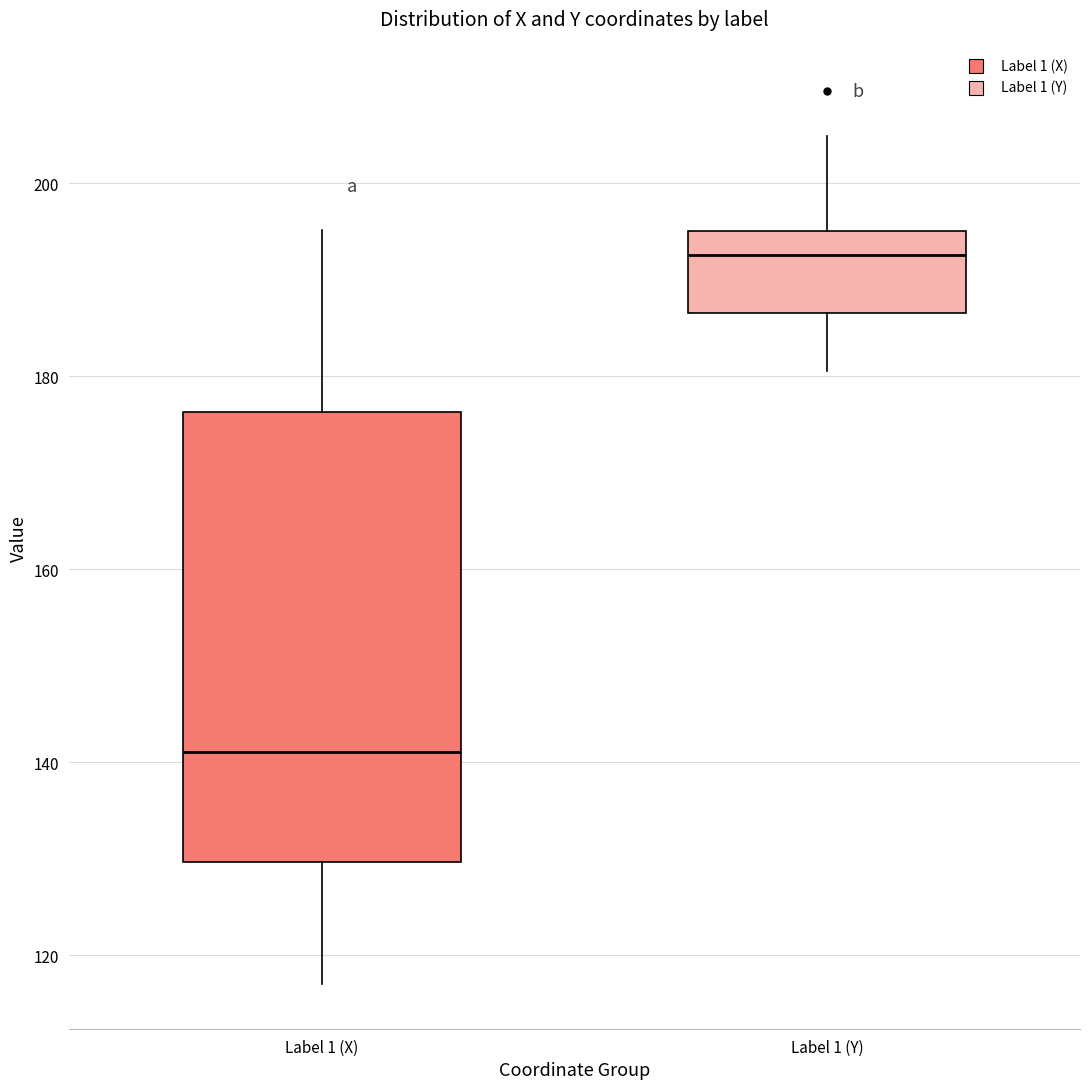

Reading left to right, transcribe this box plot: for each box, give where its median line is, the range the box spans, and where its two whiskers end, as read against the y-axis. The values are not printed on the chart, so give them approximately, as read against the axis.

Label 1 (X): median 142, box 130 to 176, whiskers 118 to 196
Label 1 (Y): median 192, box 186 to 194, whiskers 180 to 204